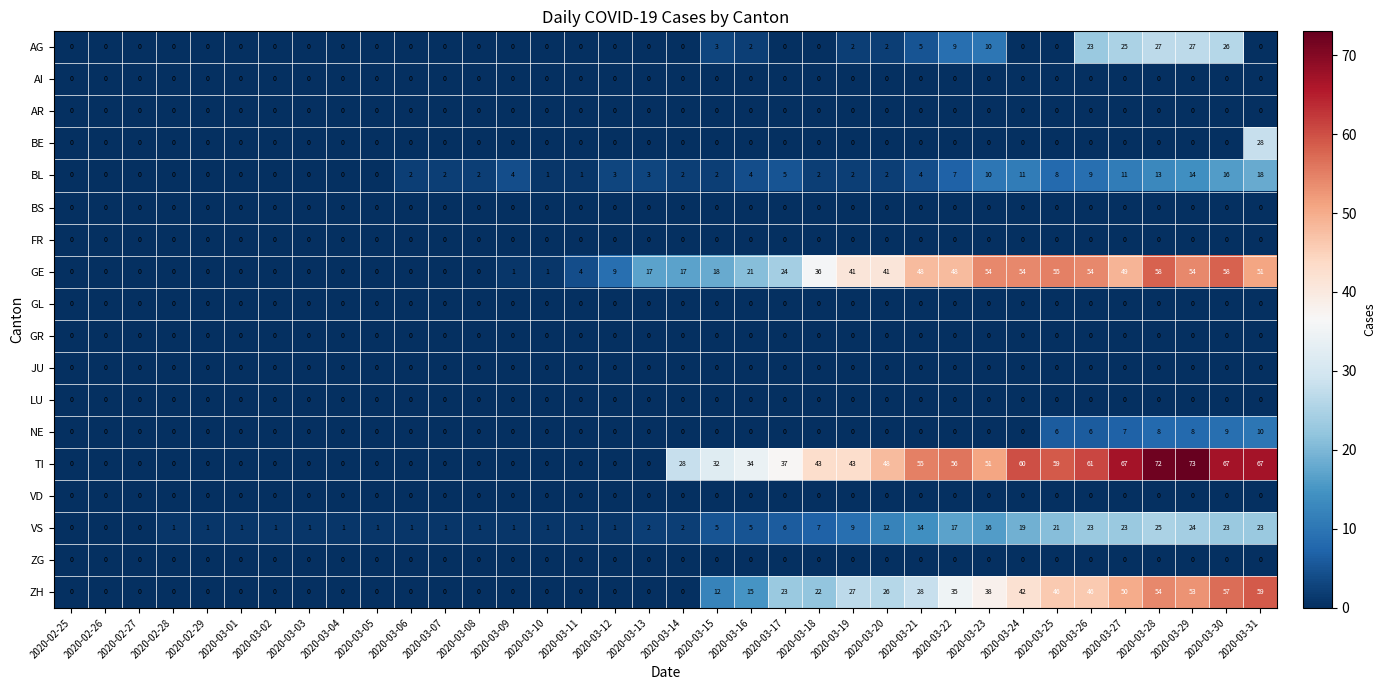

What is the difference between the second highest and second lowest values in the AG series?

27